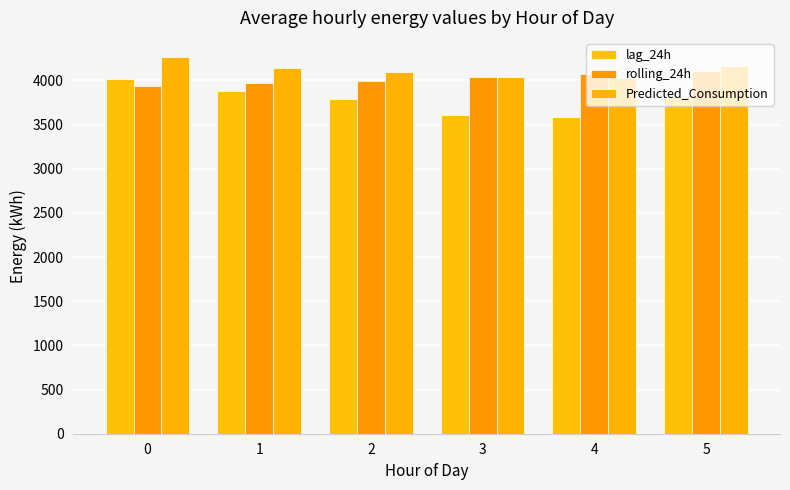

What is the value of the rolling_24h bar at the 5th from the left?

4067.5